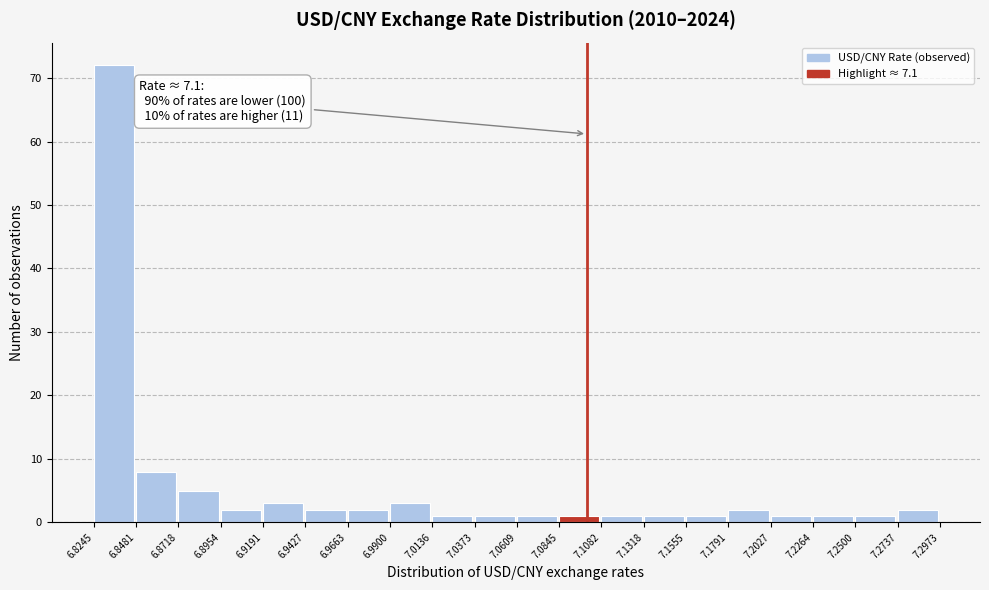

Which range on the x-axis has the tallest bar?

6.8245 to 6.8481